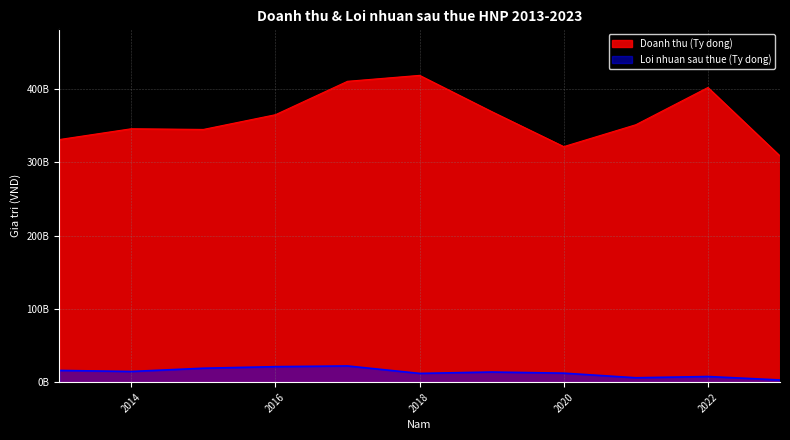

What is the sum of all Doanh thu (Ty dong) values?

3971633538024